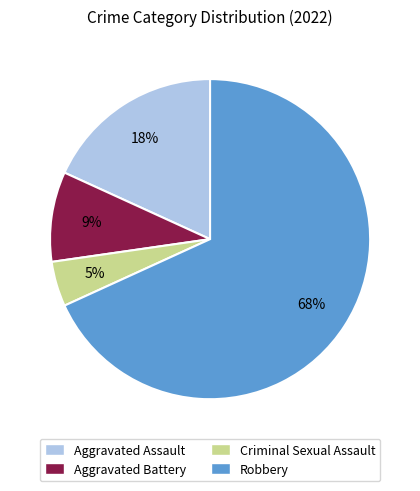

Do Robbery and Criminal Sexual Assault together represent more than half of the pie?

Yes